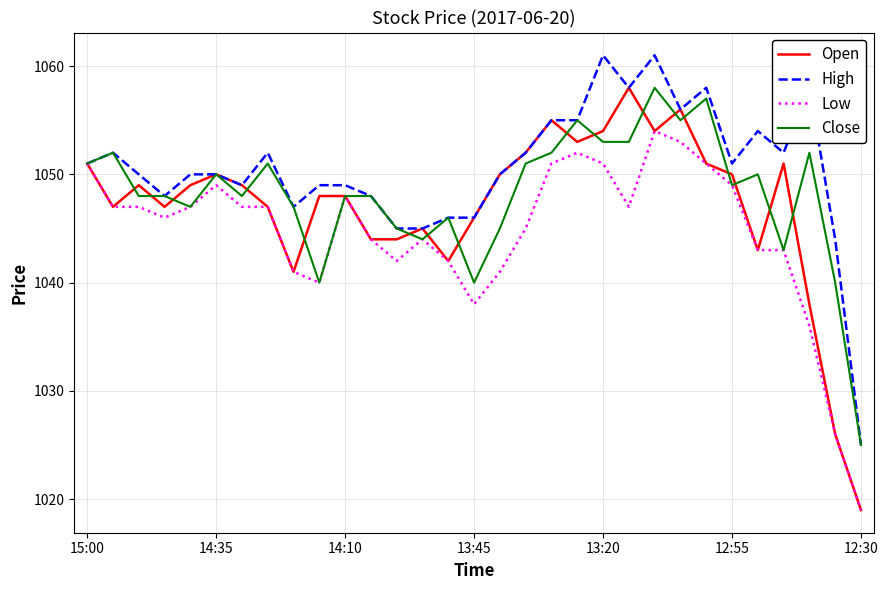

What is the lowest value of the Open series?

1019